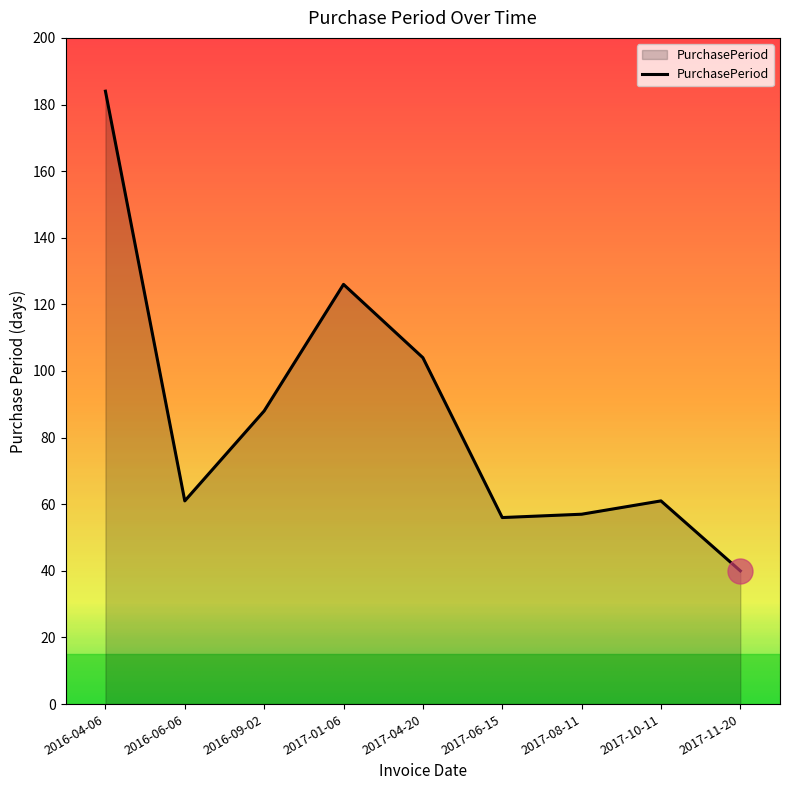

What is the greatest value displayed?

184